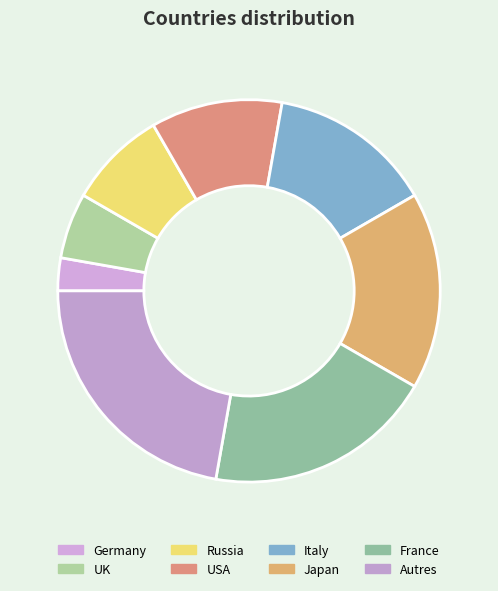

Approximately how many times larger is the value at USA compared to Russia?

1.3